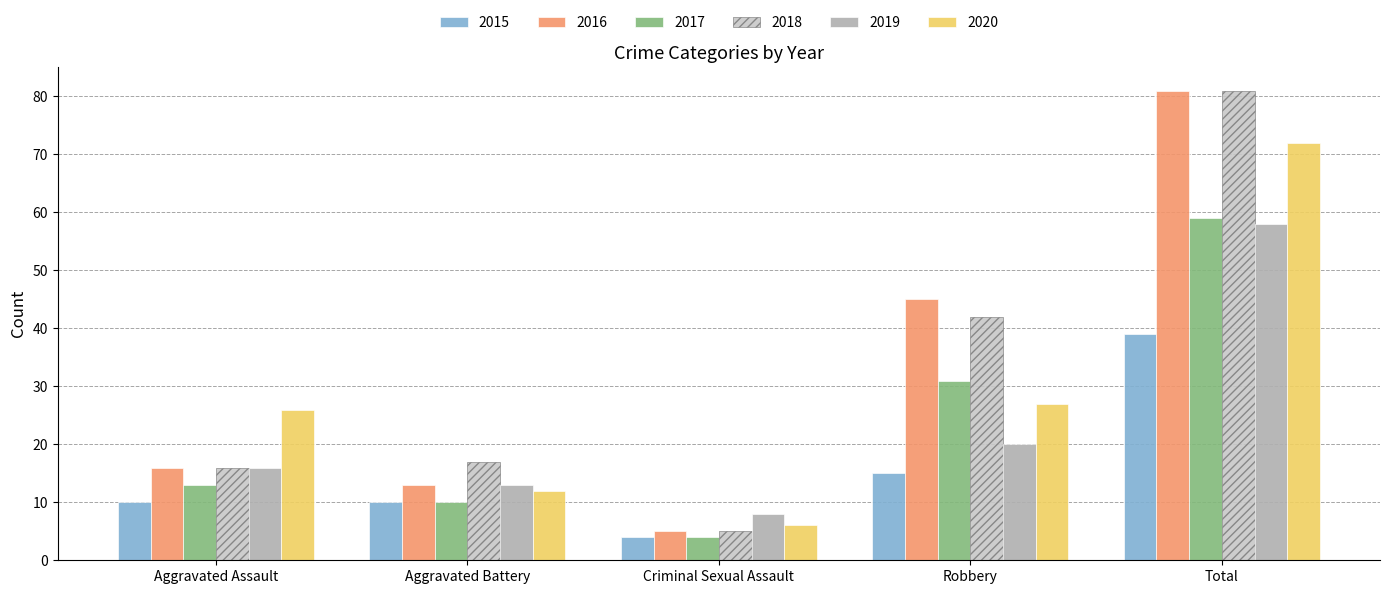

Where is 2019 nearest to the value 33?

Robbery